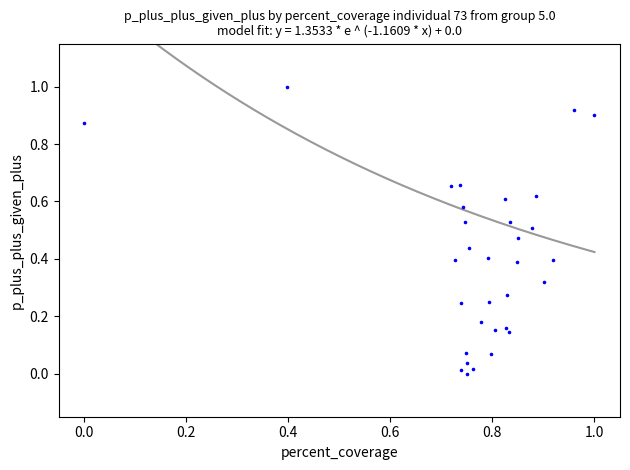

What is the range of X values (max minus min)?

1.0